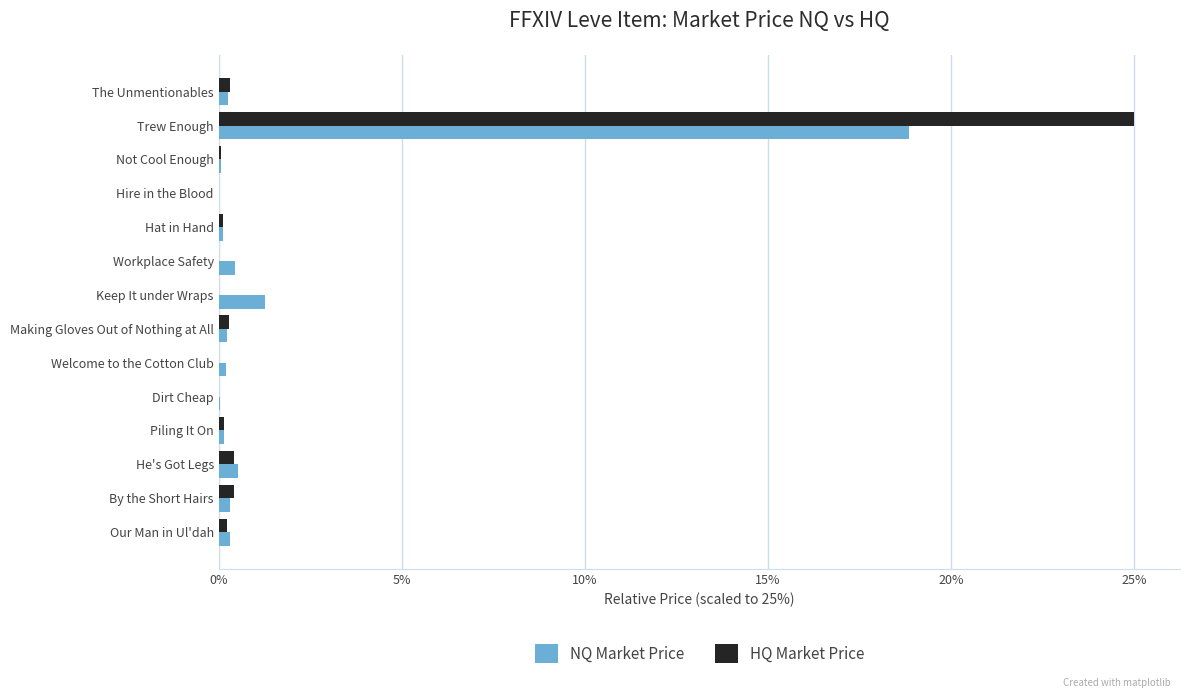

True or false: HQ Market Price has a value of 0.0 at Hire in the Blood.

True